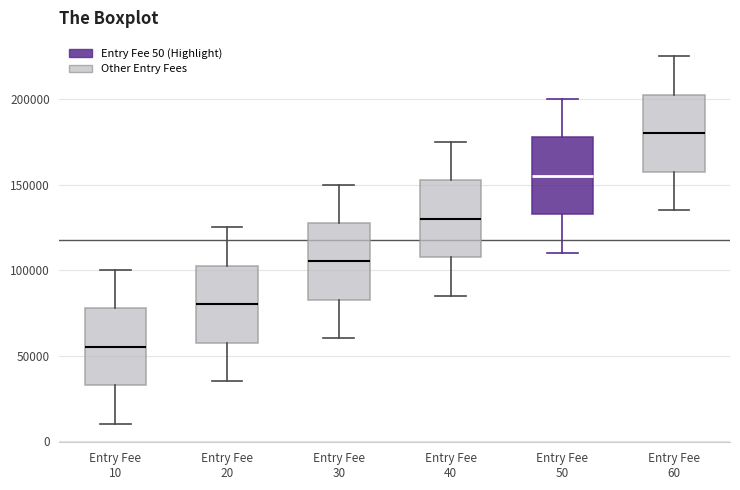

Where is the upper edge of the box for Entry Fee 60 on the y-axis? The values are not printed on the chart, so give them approximately, as read against the axis.

205000